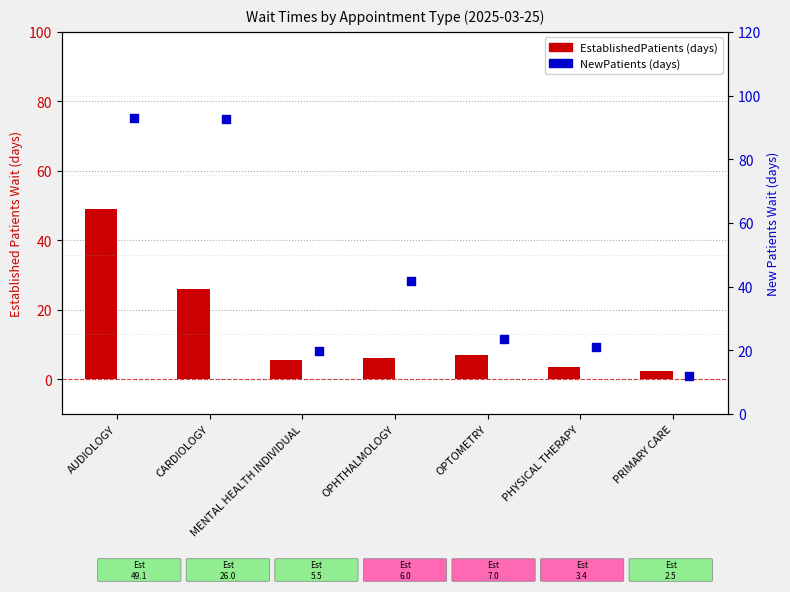

At which category is the sum across all series the highest?

AUDIOLOGY